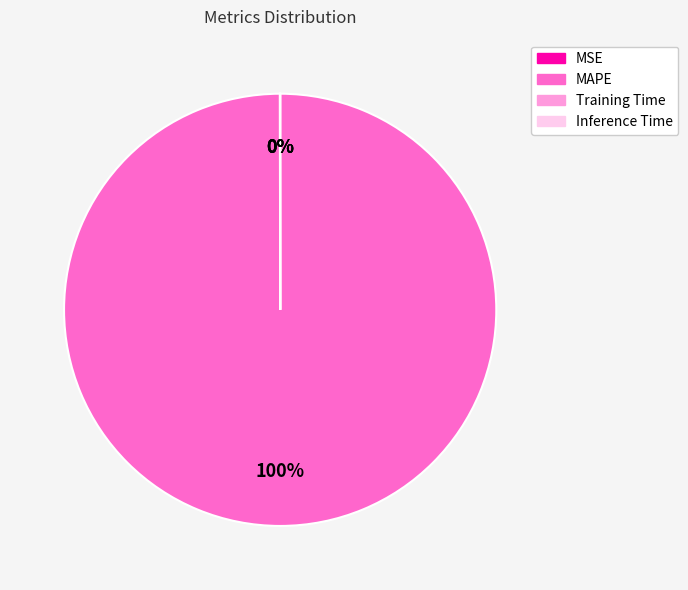

True or false: MAPE accounts for 95% of the total.

False